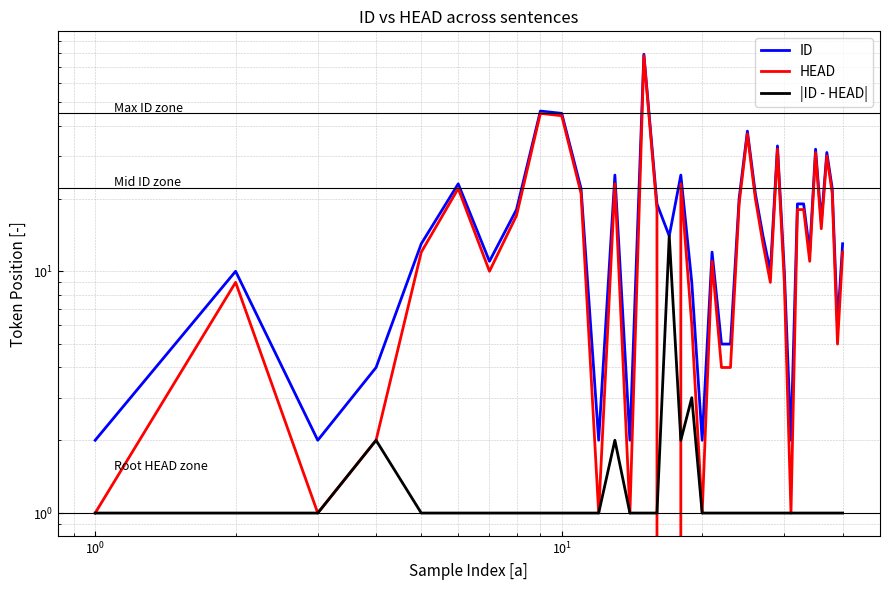

True or false: |ID - HEAD| and ID cross at least once.

False